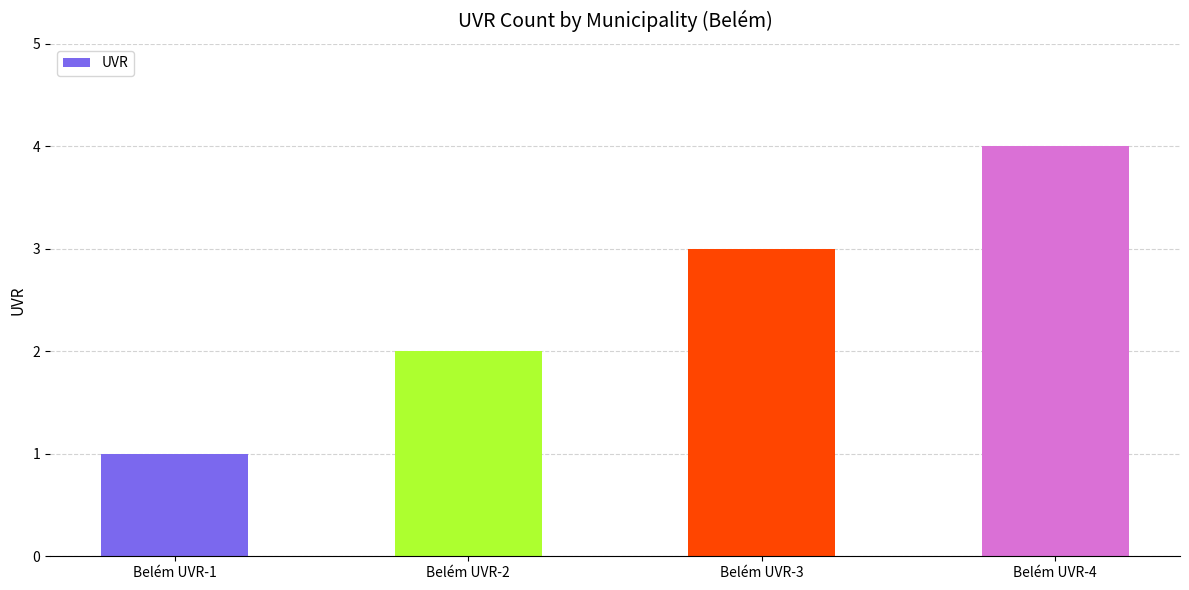

What is the difference between the second highest and minimum values?

2